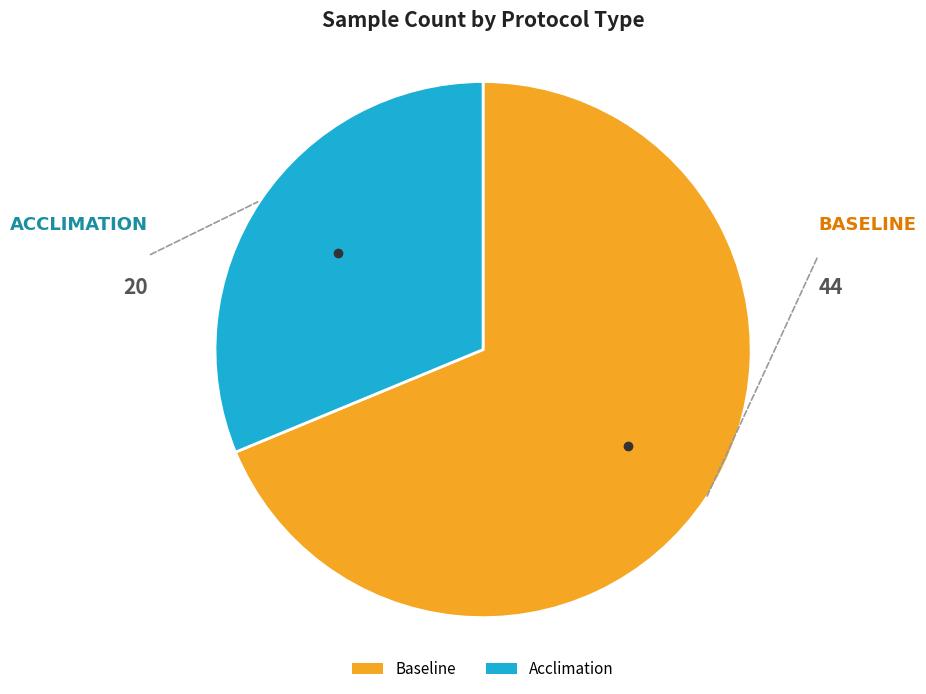

Which slice represents more than half of the pie?

Baseline